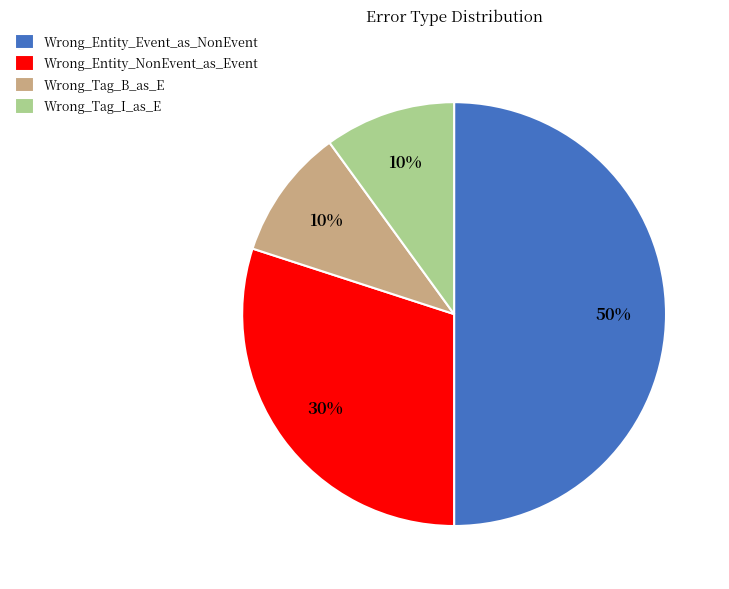

To the nearest percent, what percentage of the pie is Wrong_Entity_NonEvent_as_Event?

30%